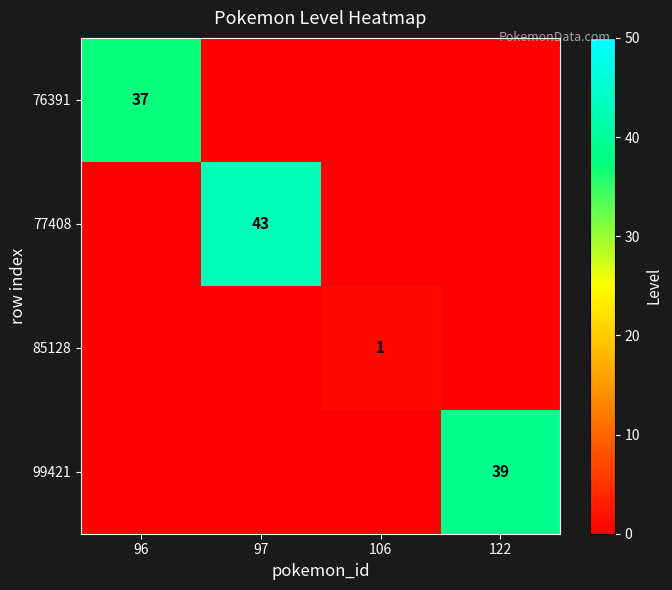

Is it true that 77408 equals 43 at 97?

True